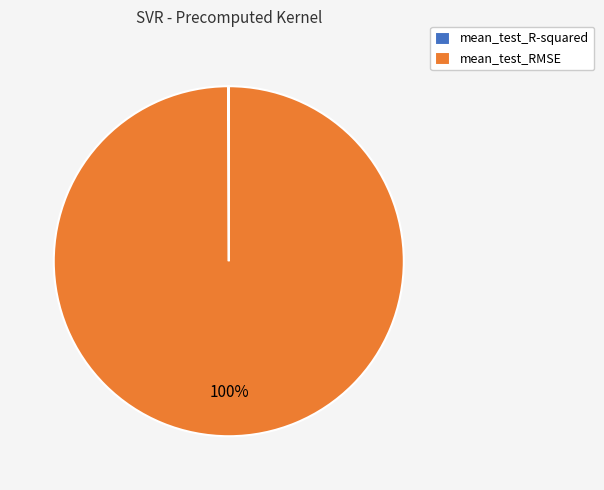

True or false: mean_test_RMSE accounts for 100% of the total.

True